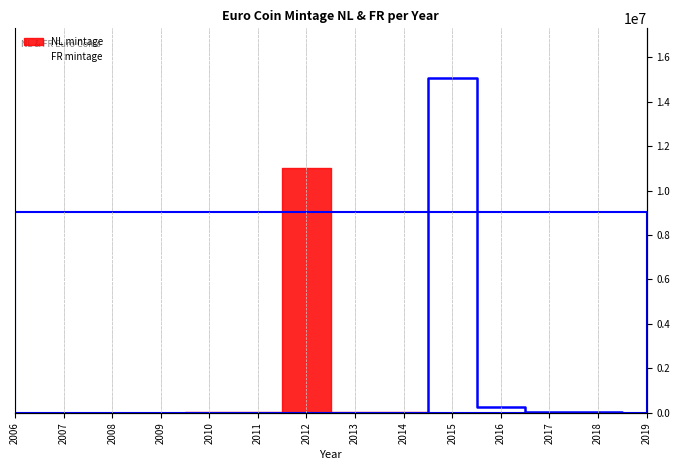

What is the value of the 11th point from the left?

285000